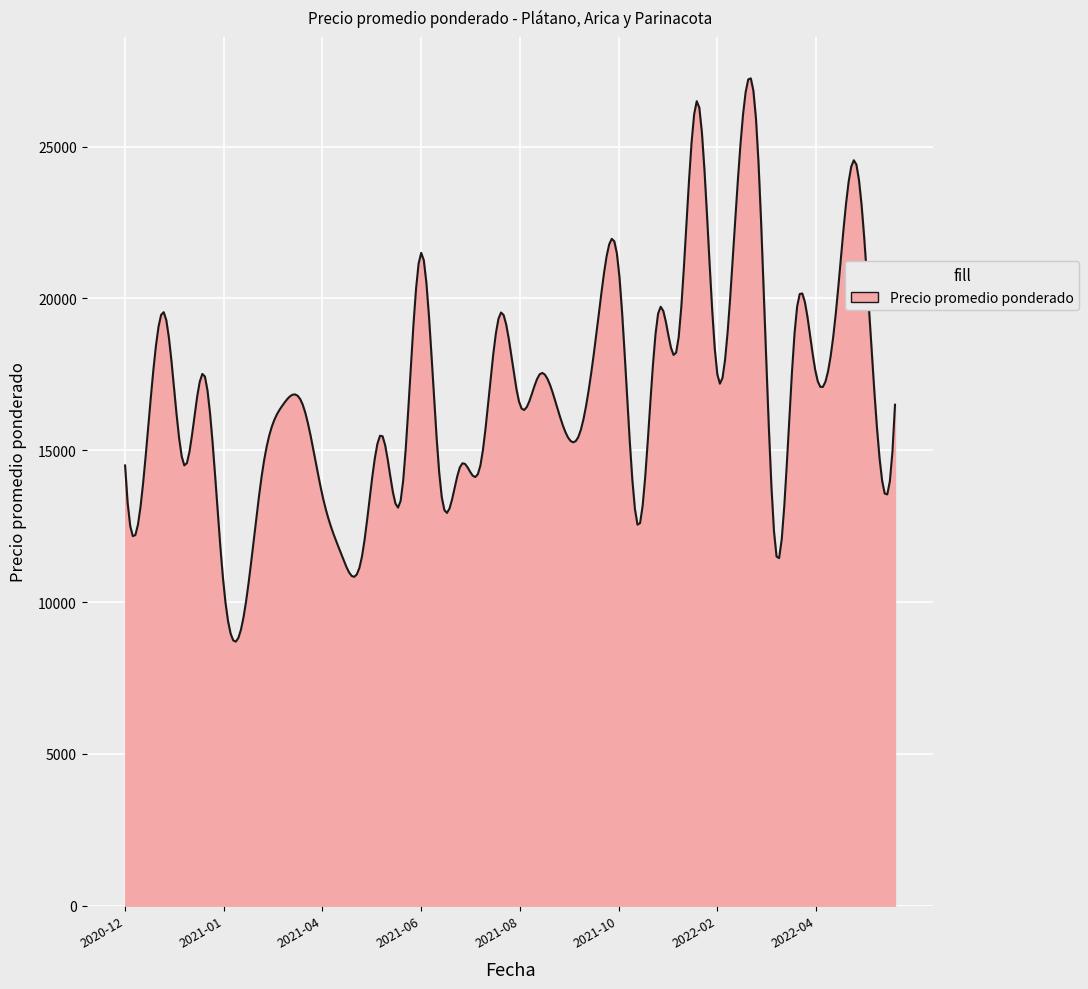

What is the greatest value displayed?

27247.8